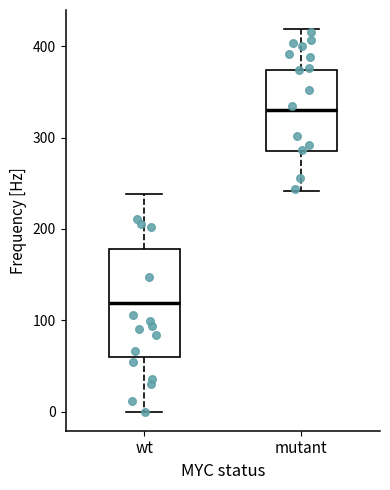

Where is the lower edge of the box for wt on the y-axis? The values are not printed on the chart, so give them approximately, as read against the axis.

60